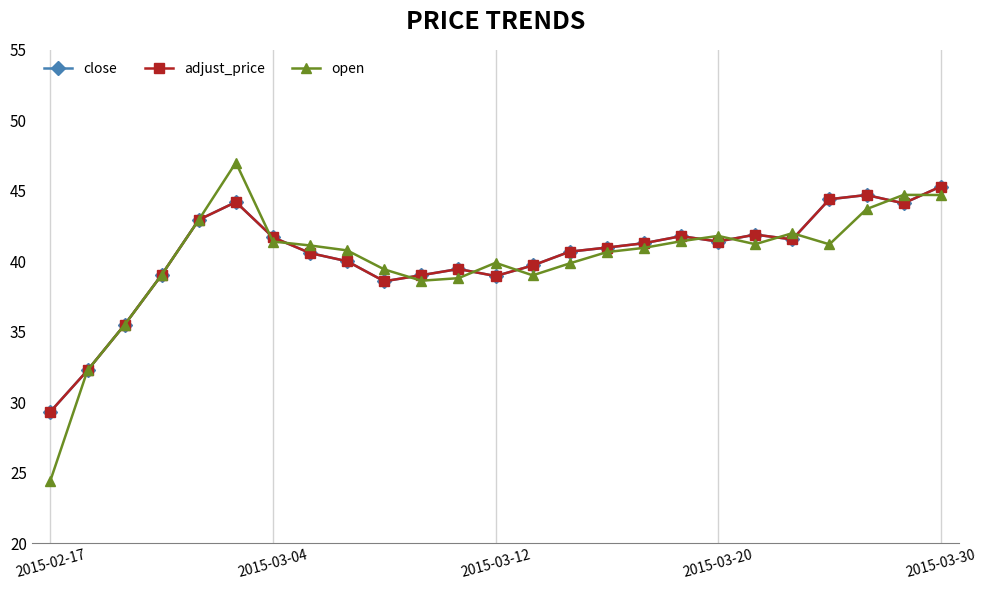

Does the chart have visible grid lines?

Yes